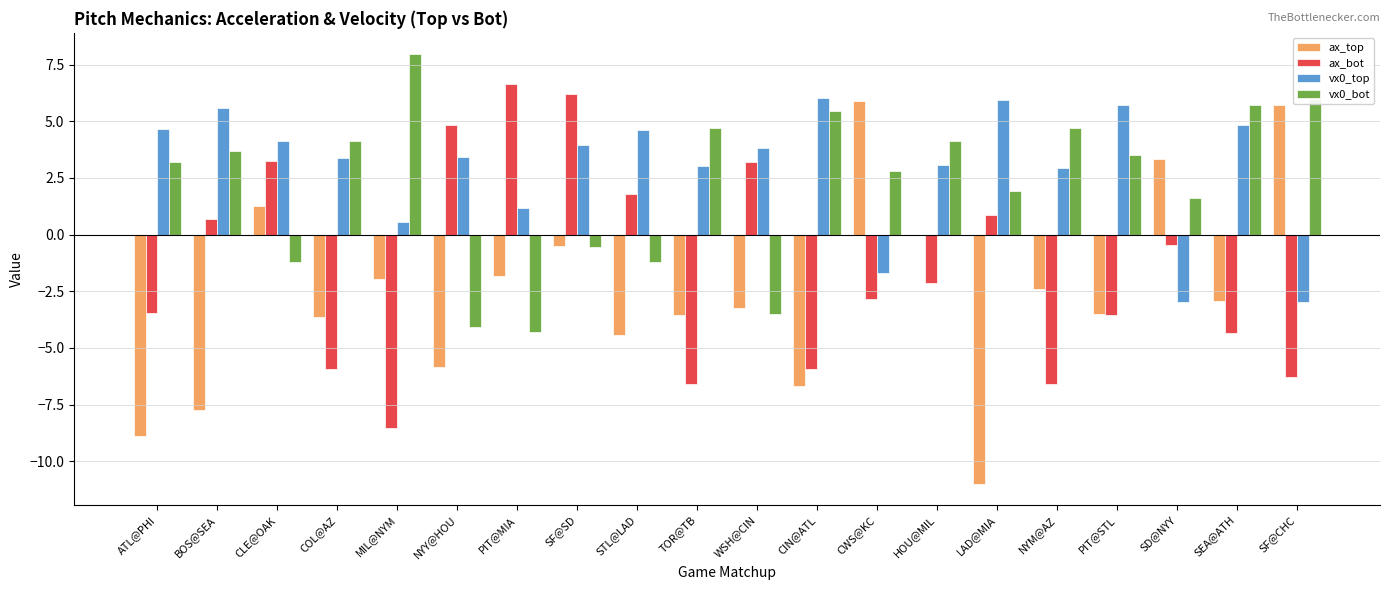

At which label does ax_bot first exceed -2?

BOS@SEA